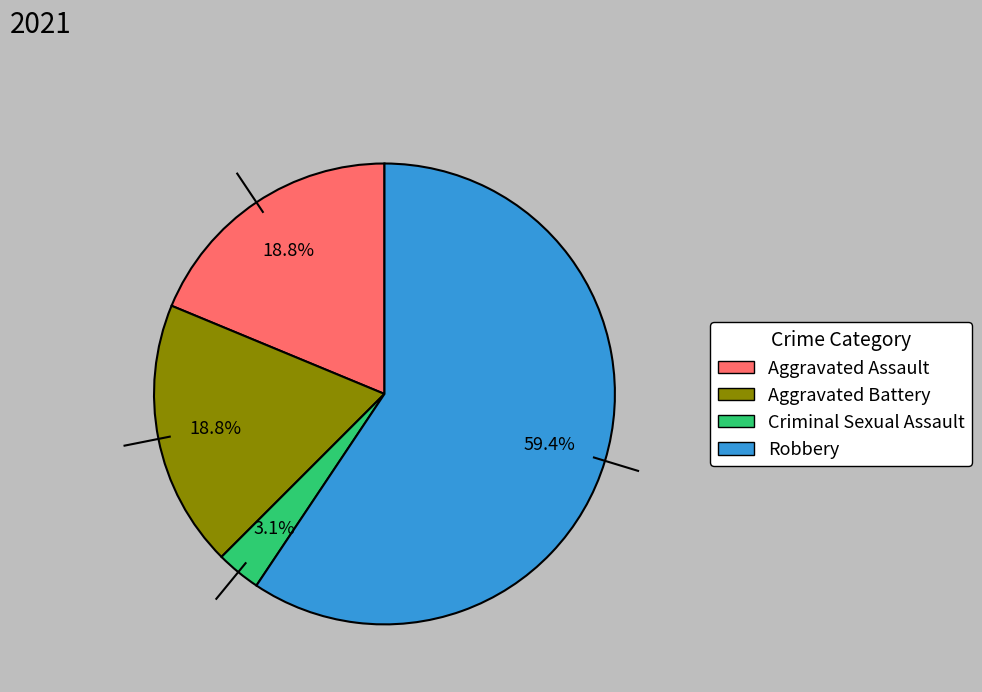

What percentage is the Aggravated Battery slice, to the nearest percent?

19%